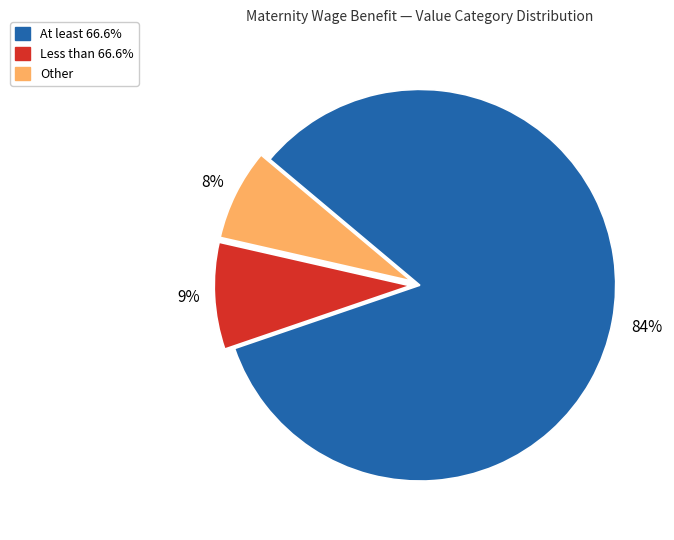

Is the sum of At least 66.6% and Other greater than half?

Yes